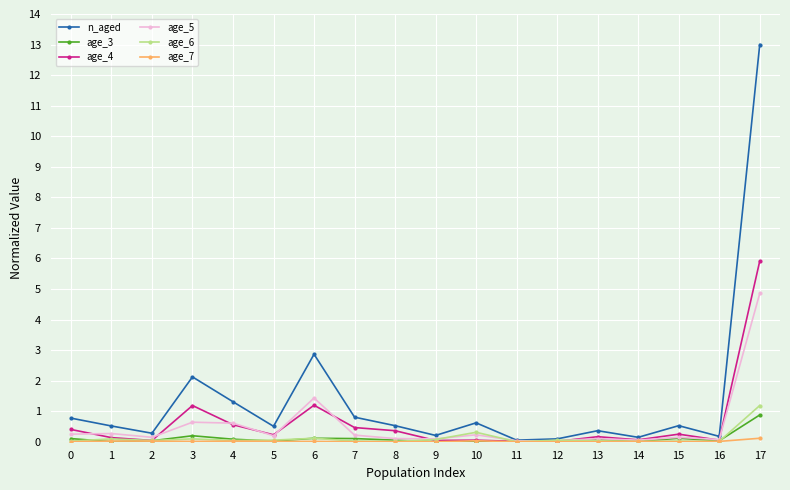

What is the sum of all age_3 values?

1.8